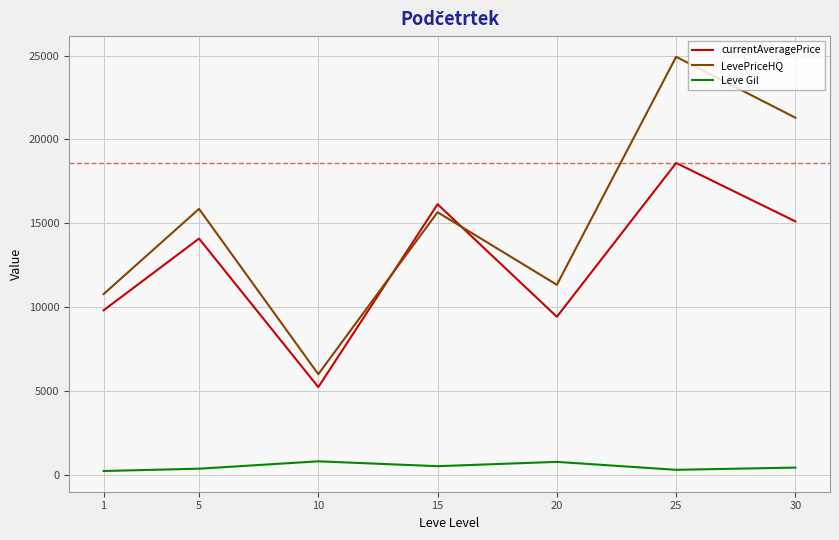

Which series ends up on top after the final intersection of currentAveragePrice and LevePriceHQ?

LevePriceHQ